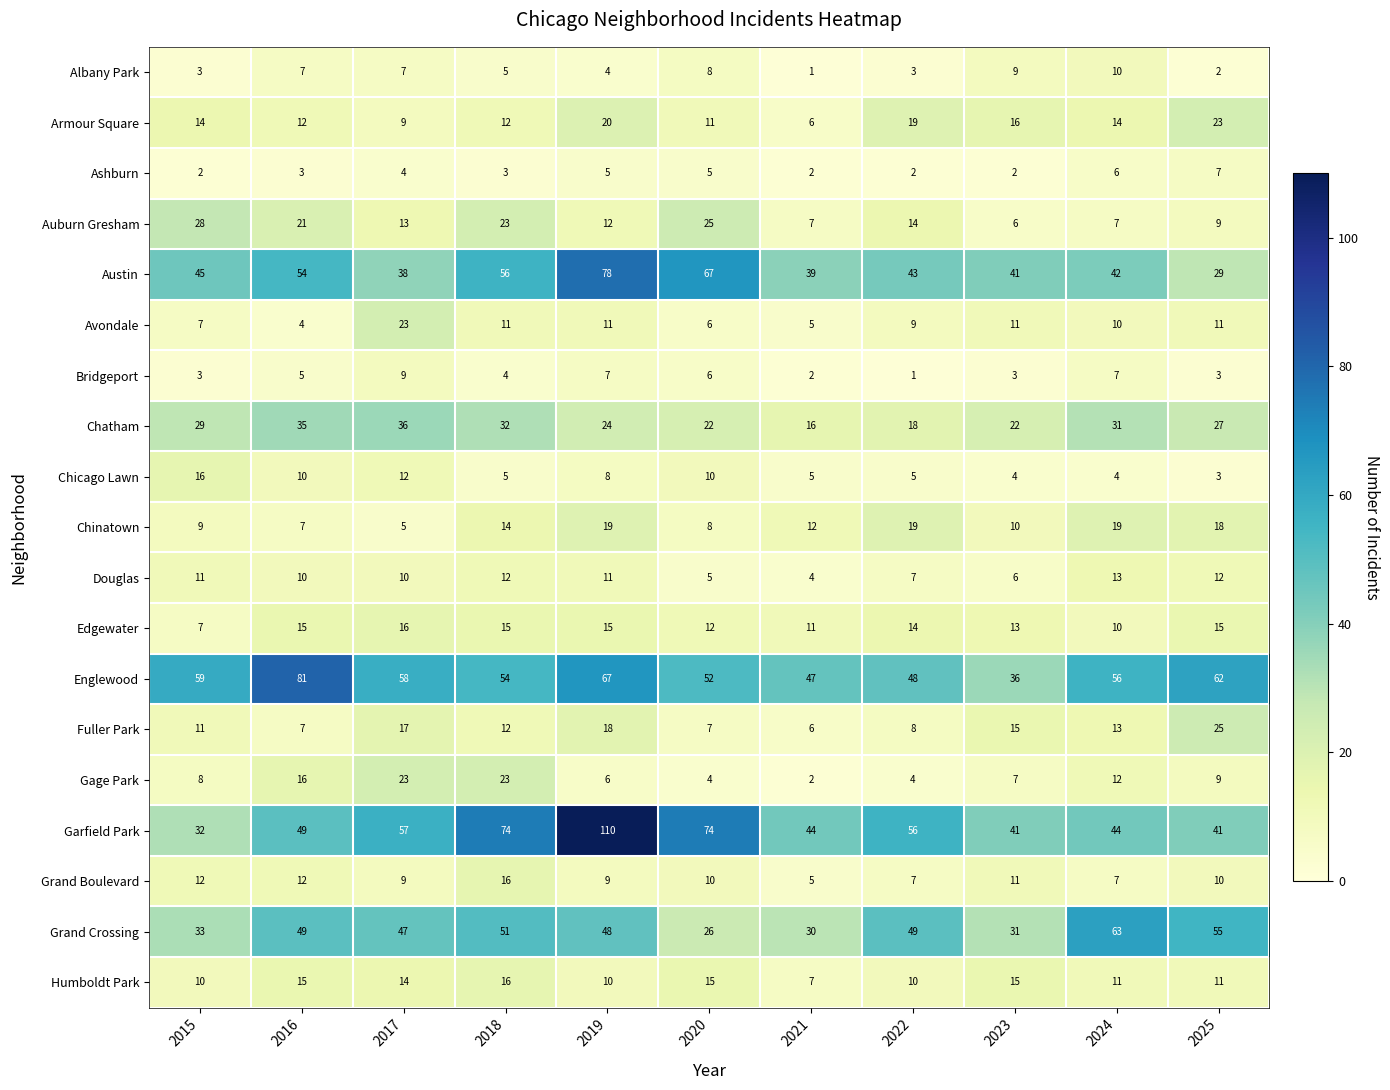

Is it true that Avondale equals 6 at 2025?

False